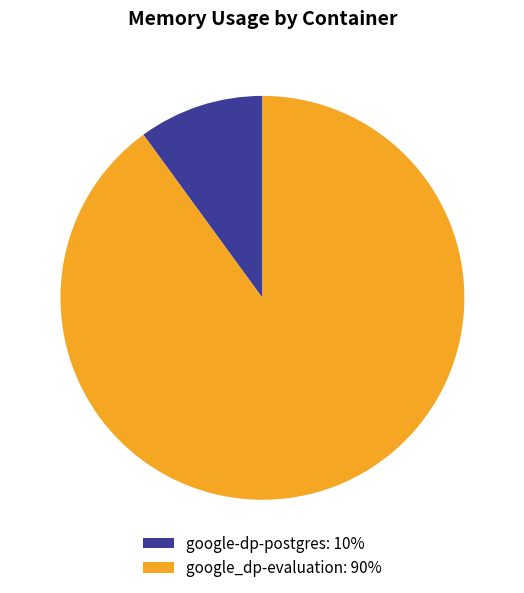

To the nearest percent, what is the difference between the google_dp-evaluation: 90% and google-dp-postgres: 10% slice percentages?

80%